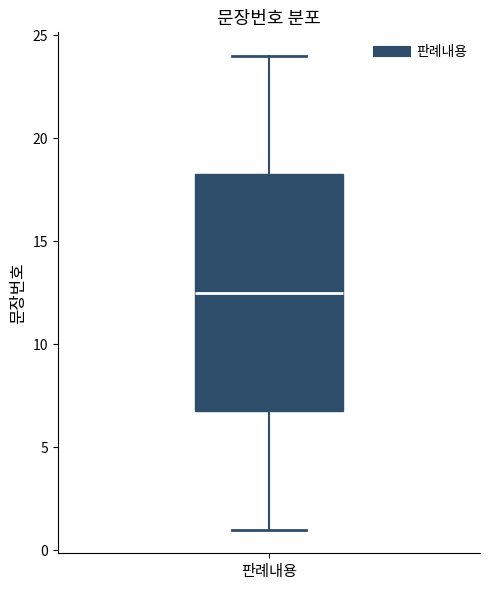

Transcribe this box plot: give where the median line is, the range the box spans, and where the two whiskers end, as read against the y-axis. The values are not printed on the chart, so give them approximately, as read against the axis.

median 12.5, box 7.0 to 18.5, whiskers 1.0 to 24.0